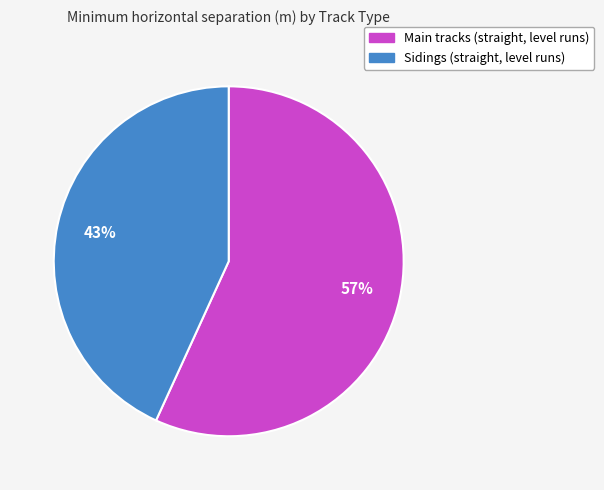

To the nearest percent, what is the difference between the largest and smallest slice percentages?

14%